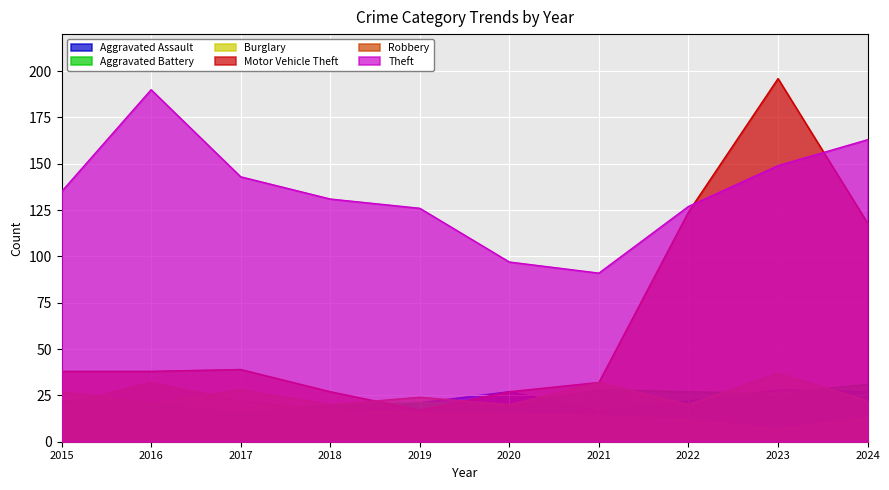

How many values in the Theft series are below 135?

5